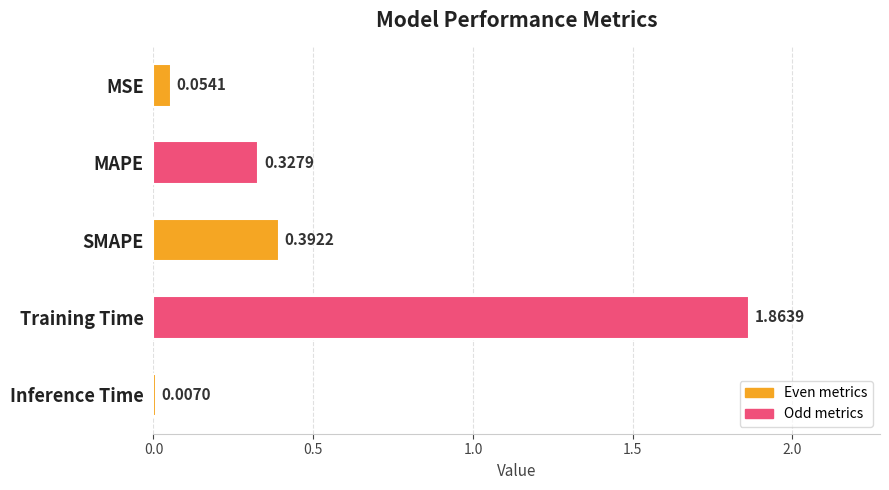

What is the difference between the maximum and second lowest values?

1.8